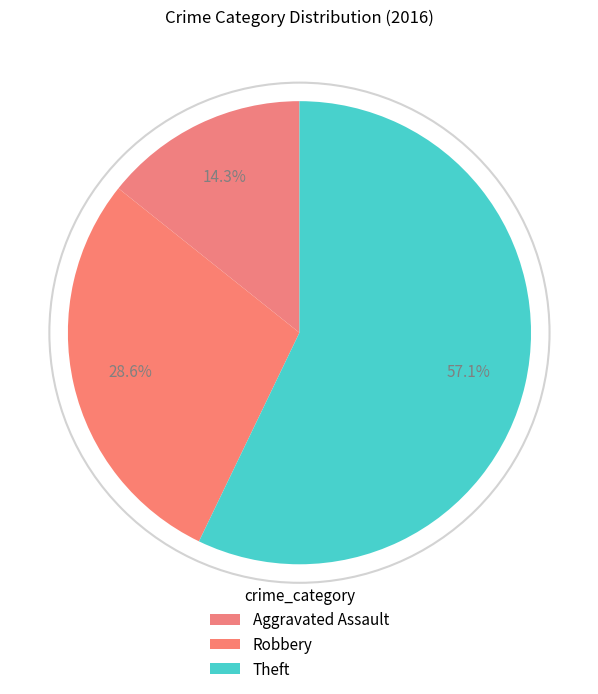

Count the number of slices in the pie.

3